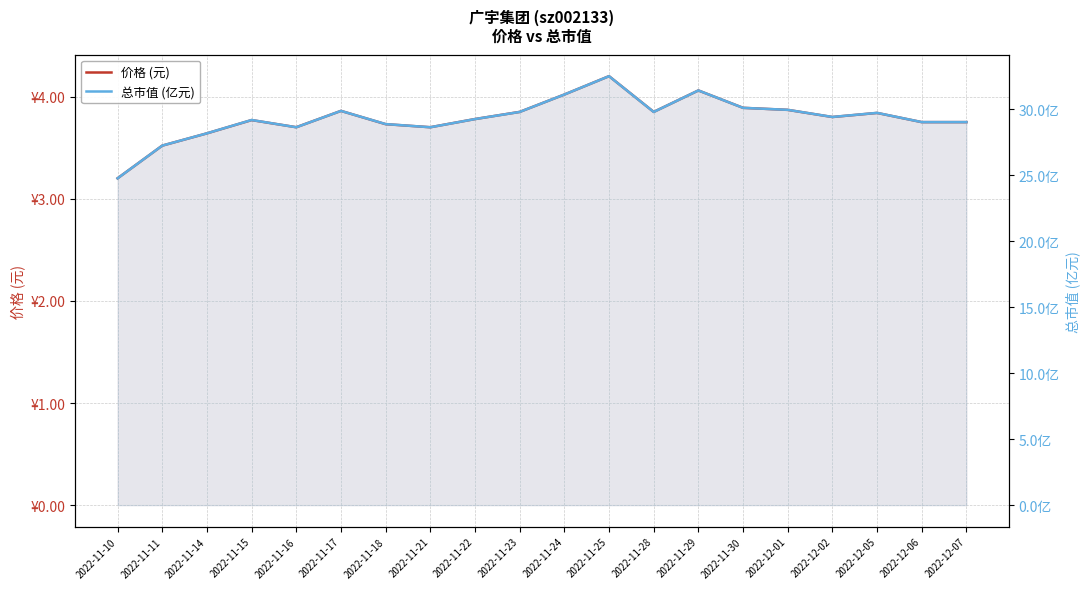

At how many categories does at least one series exceed 6?

20